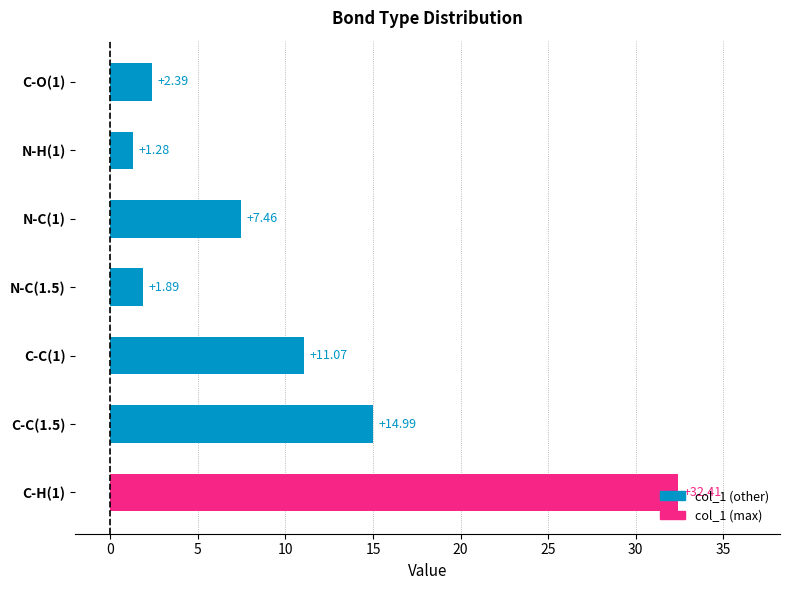

What is the average value?

10.2